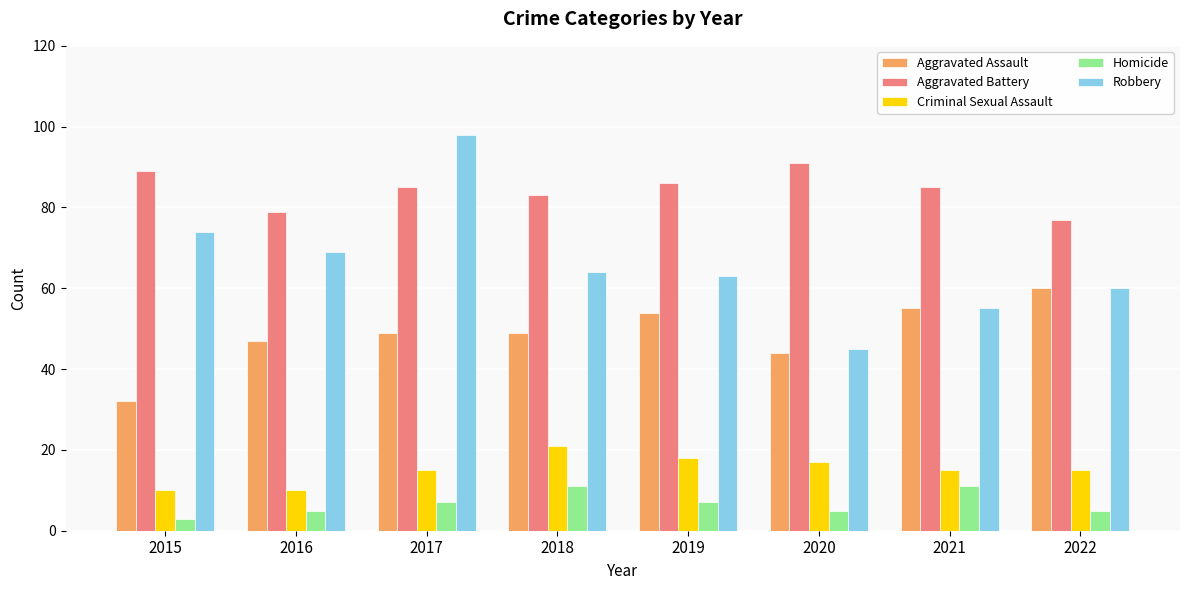

What is the spread (max minus min) of values at 2017?

91